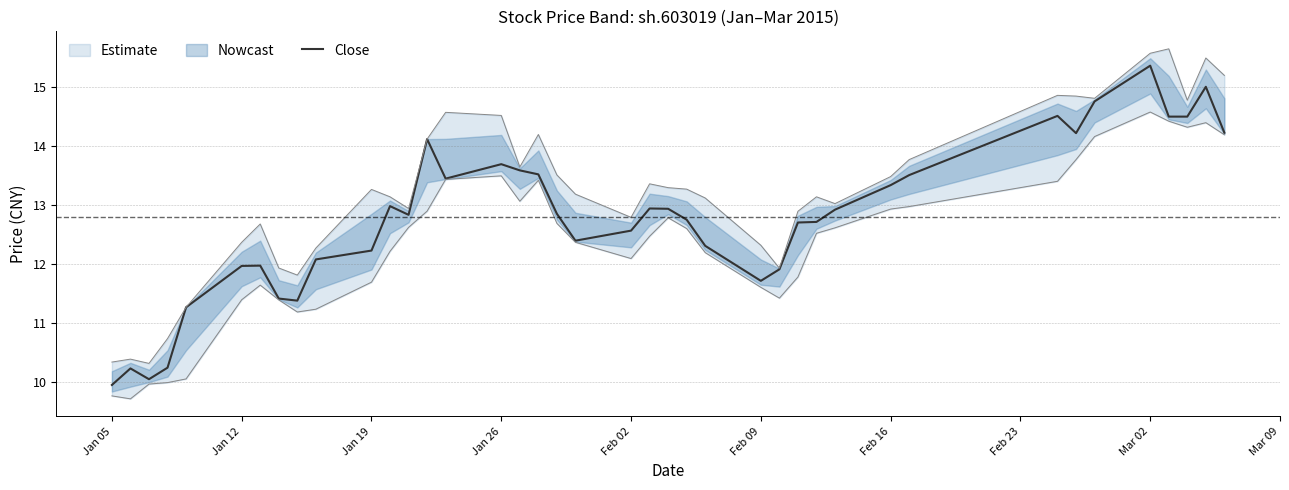

What is the highest value of the Close series?

15.4